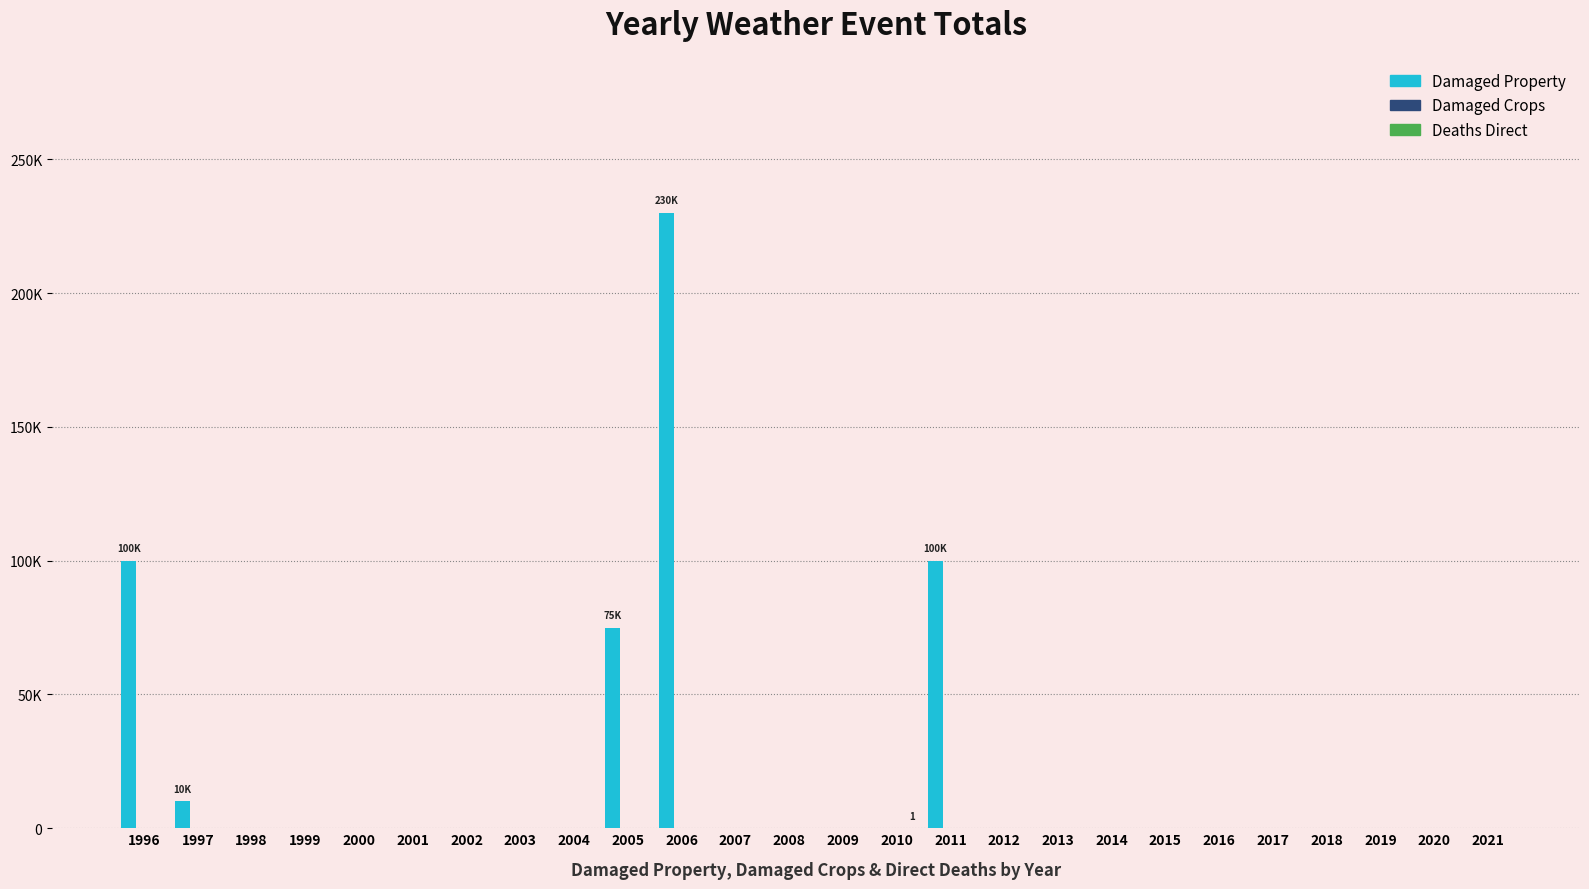

Reading left to right, what are all the values shown in this chart?

Damaged Property: 1996=100000	1997=10000	1998=0	1999=0	2000=0	2001=0	2002=0	2003=0	2004=0	2005=75000	2006=230000	2007=0	2008=0	2009=0	2010=0	2011=100000	2012=0	2013=0	2014=0	2015=0	2016=0	2017=0	2018=0	2019=0	2020=0	2021=0
Damaged Crops: 1996=0	1997=0	1998=0	1999=0	2000=0	2001=0	2002=0	2003=0	2004=0	2005=0	2006=0	2007=0	2008=0	2009=0	2010=0	2011=0	2012=0	2013=0	2014=0	2015=0	2016=0	2017=0	2018=0	2019=0	2020=0	2021=0
Deaths Direct: 1996=0	1997=0	1998=0	1999=0	2000=0	2001=0	2002=0	2003=0	2004=0	2005=0	2006=0	2007=0	2008=0	2009=0	2010=1	2011=0	2012=0	2013=0	2014=0	2015=0	2016=0	2017=0	2018=0	2019=0	2020=0	2021=0